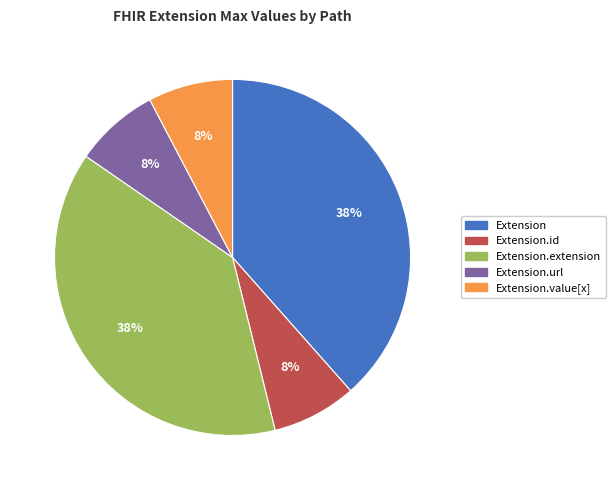

The Extension.url slice represents 8% of the pie. True or false?

True